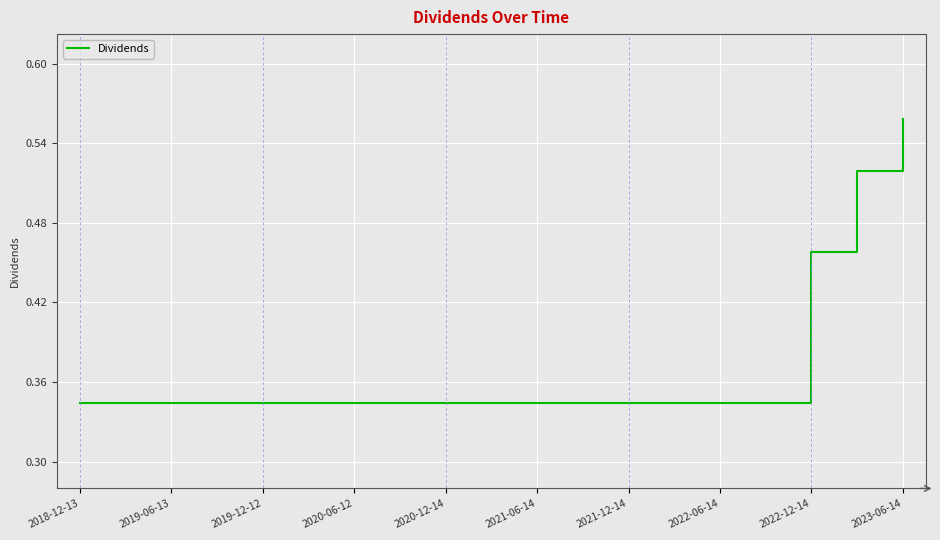

Which label corresponds to the largest value in the chart?

2023-06-14